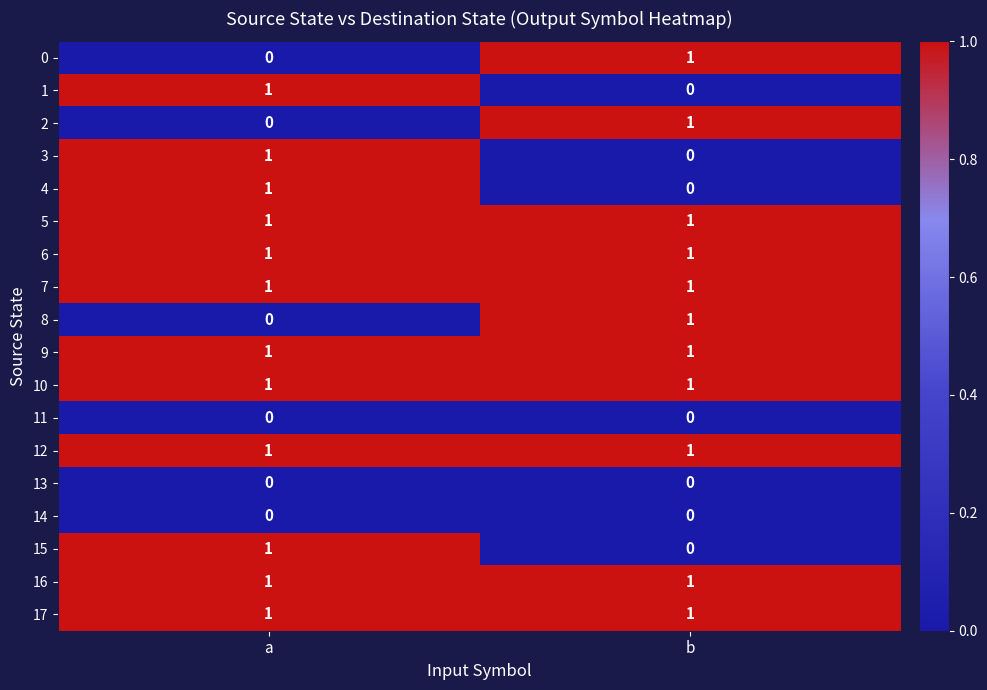

Which category has the highest value in the 1 series?

a